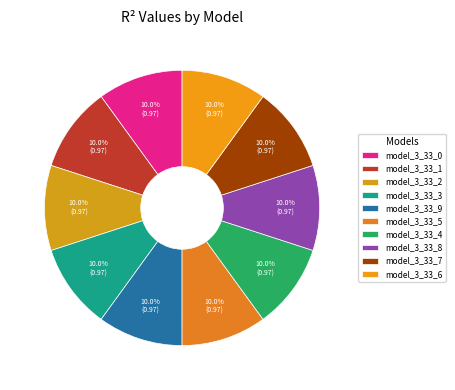

The model_3_33_5 slice represents 10% of the pie. True or false?

True